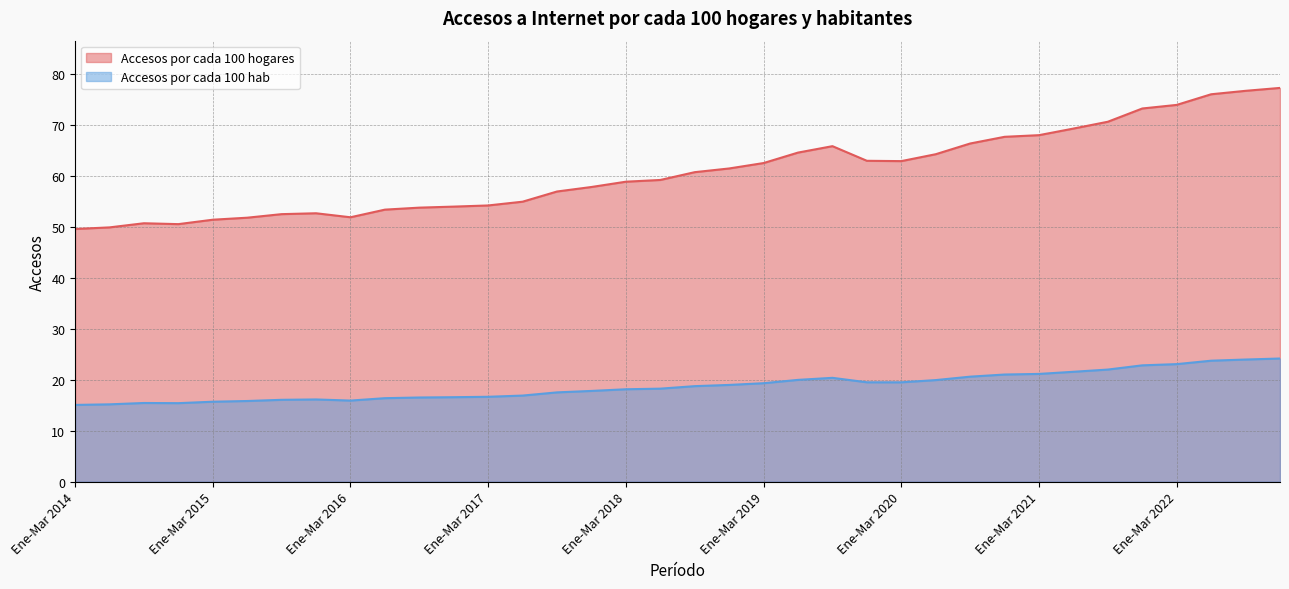

True or false: Accesos por cada 100 hab and Accesos por cada 100 hogares intersect in this chart.

False